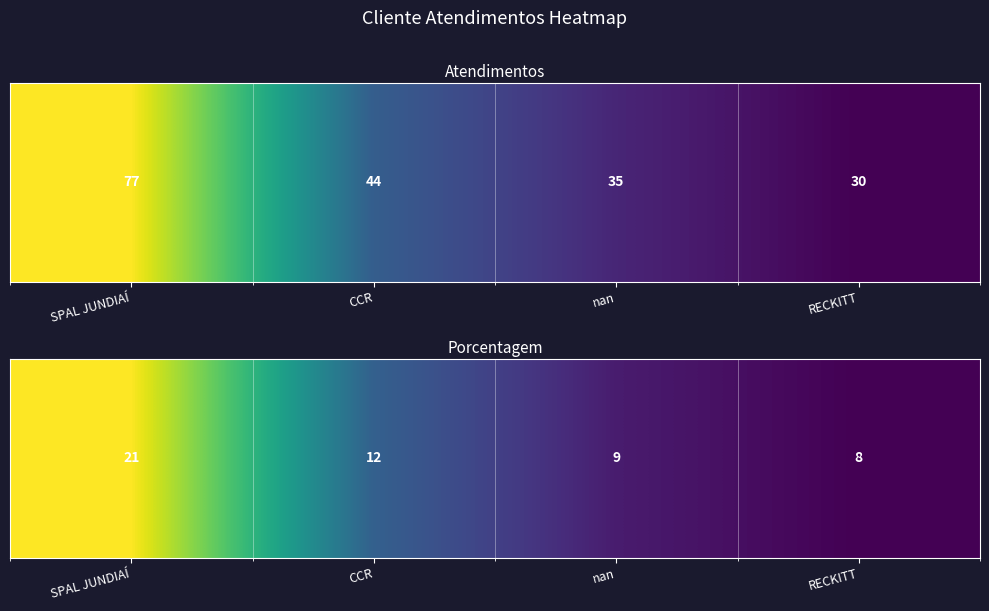

How many values are below 12?

2